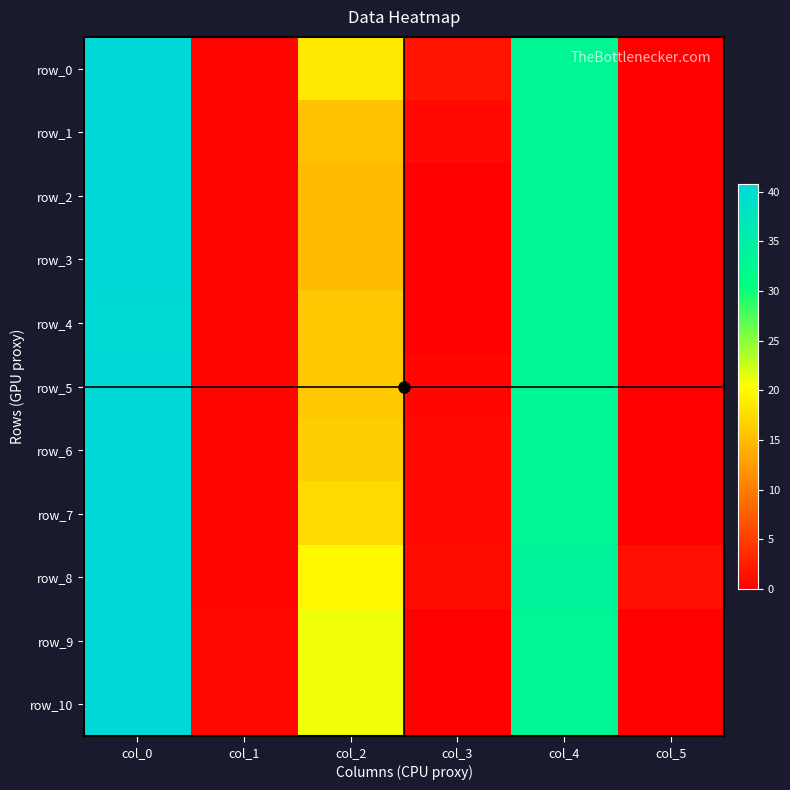

Reading right to left, what are all the values shown in this chart?

row_0: col_5=0.0	col_4=33.0	col_3=1.7	col_2=18.7	col_1=0.5	col_0=40.5
row_1: col_5=0.0	col_4=33.0	col_3=0.9	col_2=15.5	col_1=0.5	col_0=40.7
row_2: col_5=0.0	col_4=33.0	col_3=0.0	col_2=15.0	col_1=0.5	col_0=40.5
row_3: col_5=0.0	col_4=33.0	col_3=0.0	col_2=15.0	col_1=0.5	col_0=40.5
row_4: col_5=0.0	col_4=33.0	col_3=0.0	col_2=16.0	col_1=0.5	col_0=40.3
row_5: col_5=0.0	col_4=33.0	col_3=0.7	col_2=16.0	col_1=0.5	col_0=40.5
row_6: col_5=0.0	col_4=33.0	col_3=0.9	col_2=16.5	col_1=0.5	col_0=40.5
row_7: col_5=0.0	col_4=33.0	col_3=0.9	col_2=17.5	col_1=0.5	col_0=40.5
row_8: col_5=1.3	col_4=33.8	col_3=1.1	col_2=19.8	col_1=0.5	col_0=40.5
row_9: col_5=0.0	col_4=33.0	col_3=0.0	col_2=21.0	col_1=0.8	col_0=40.8
row_10: col_5=0.0	col_4=33.0	col_3=0.0	col_2=21.0	col_1=0.8	col_0=40.8